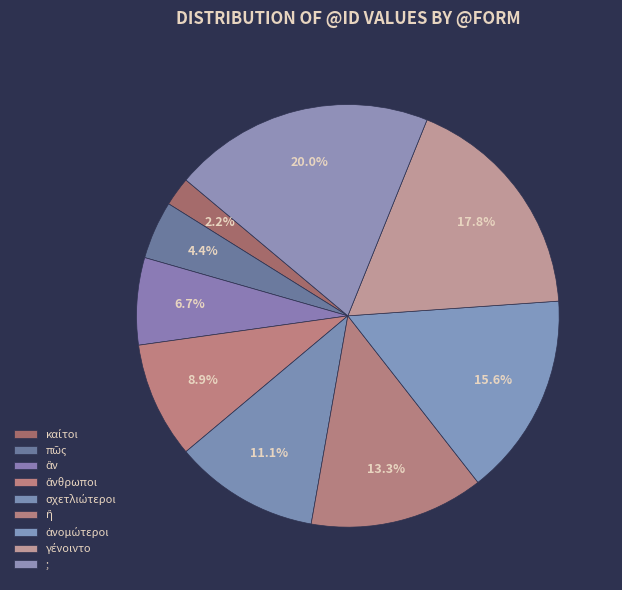

The ἢ slice represents 24% of the pie. True or false?

False